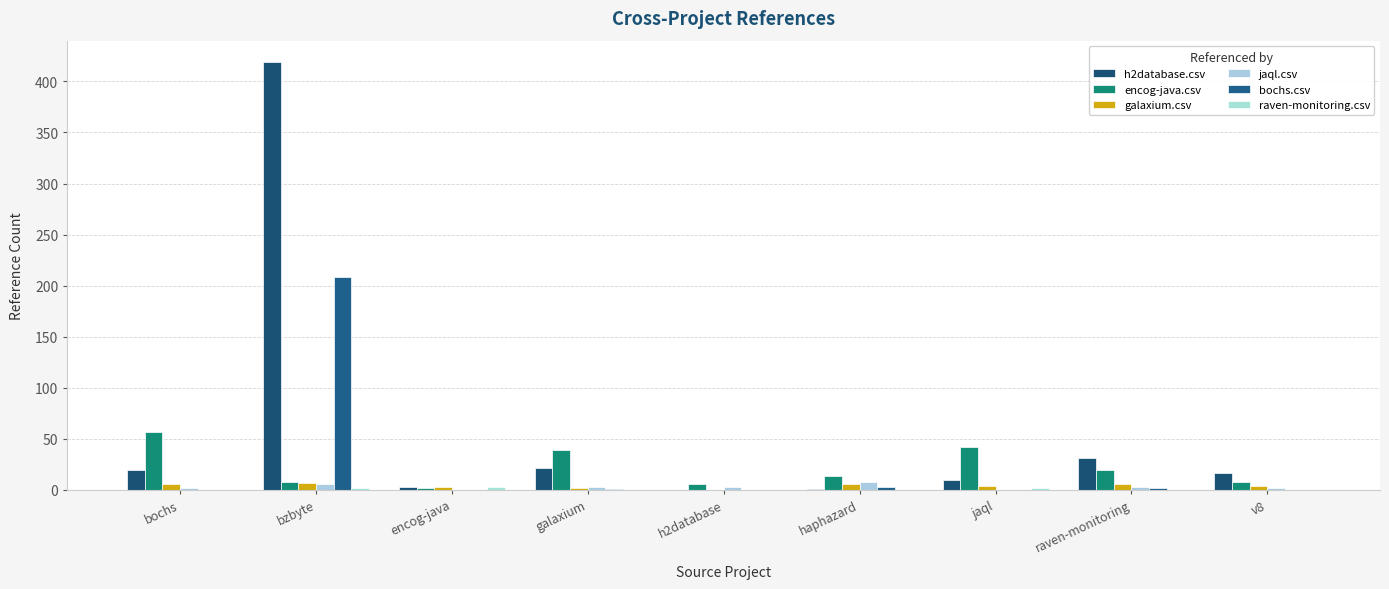

At which label does encog-java.csv reach its minimum?

encog-java